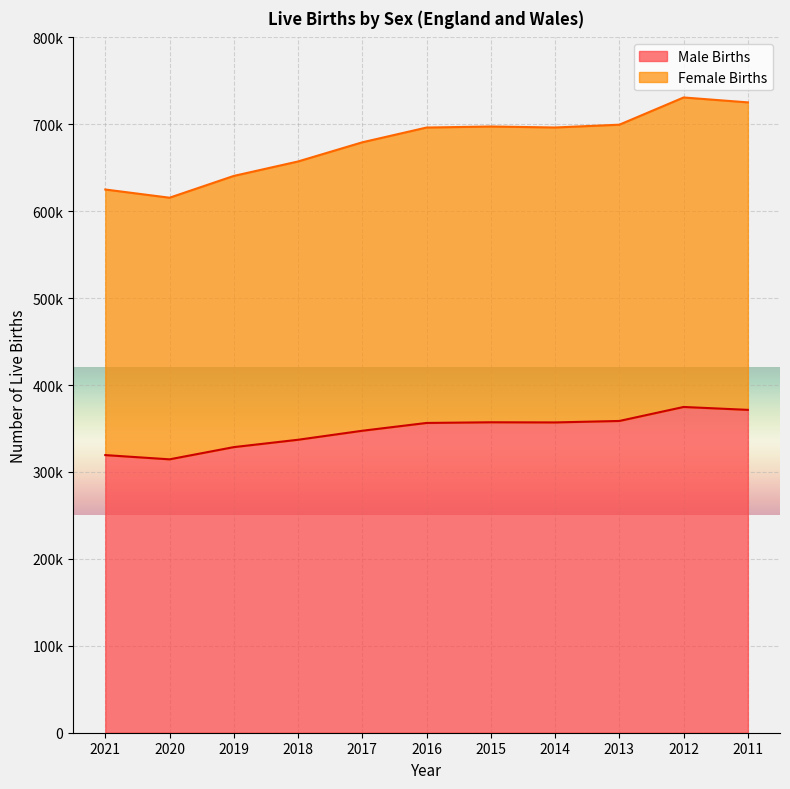

Which category has the highest value in the Female Births series?

2012